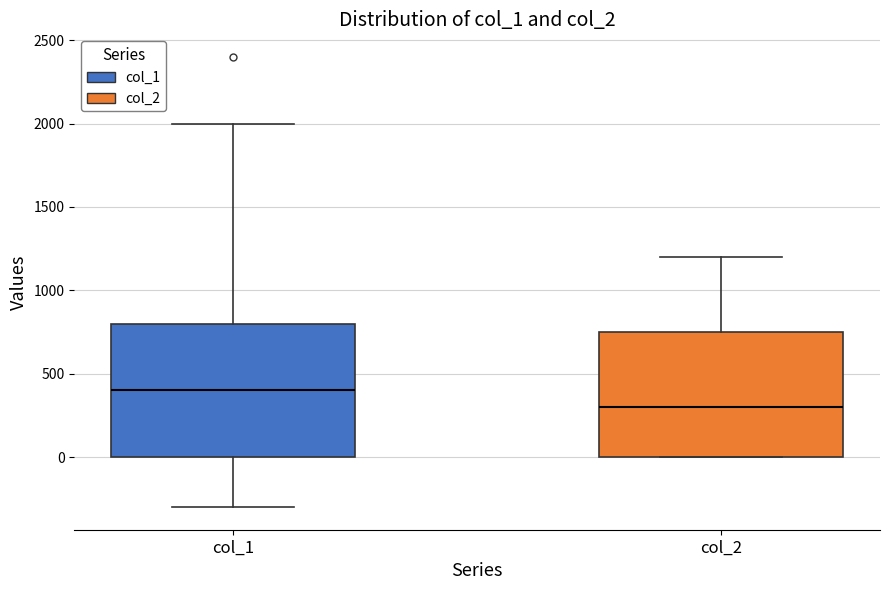

Which box's median line is the highest?

col_1